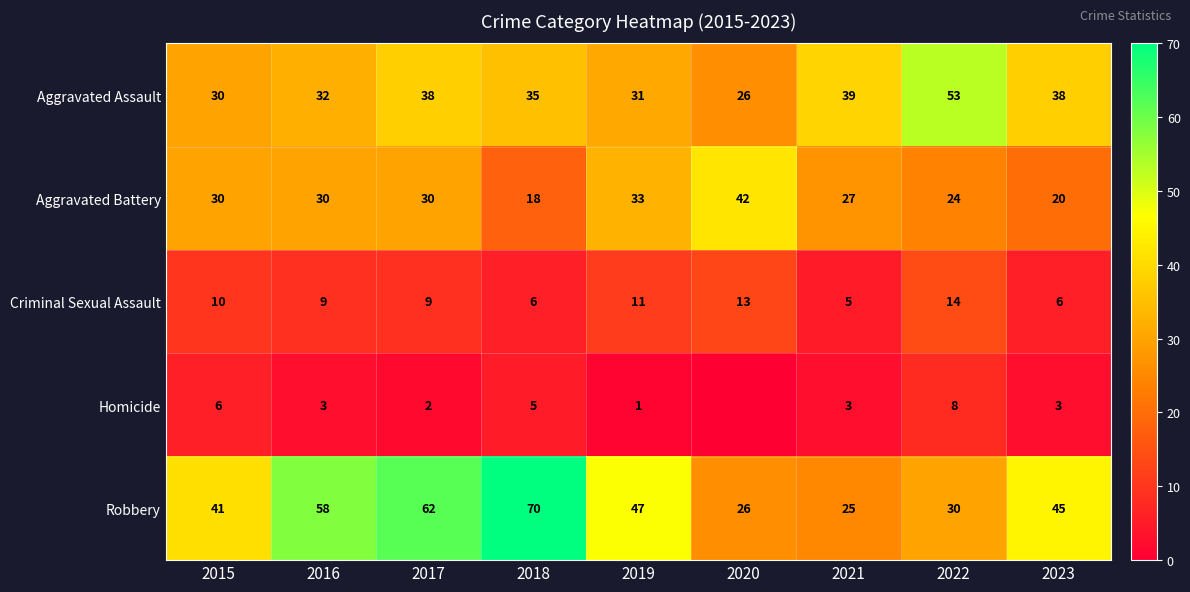

Where does the Robbery series first go above 45?

2016